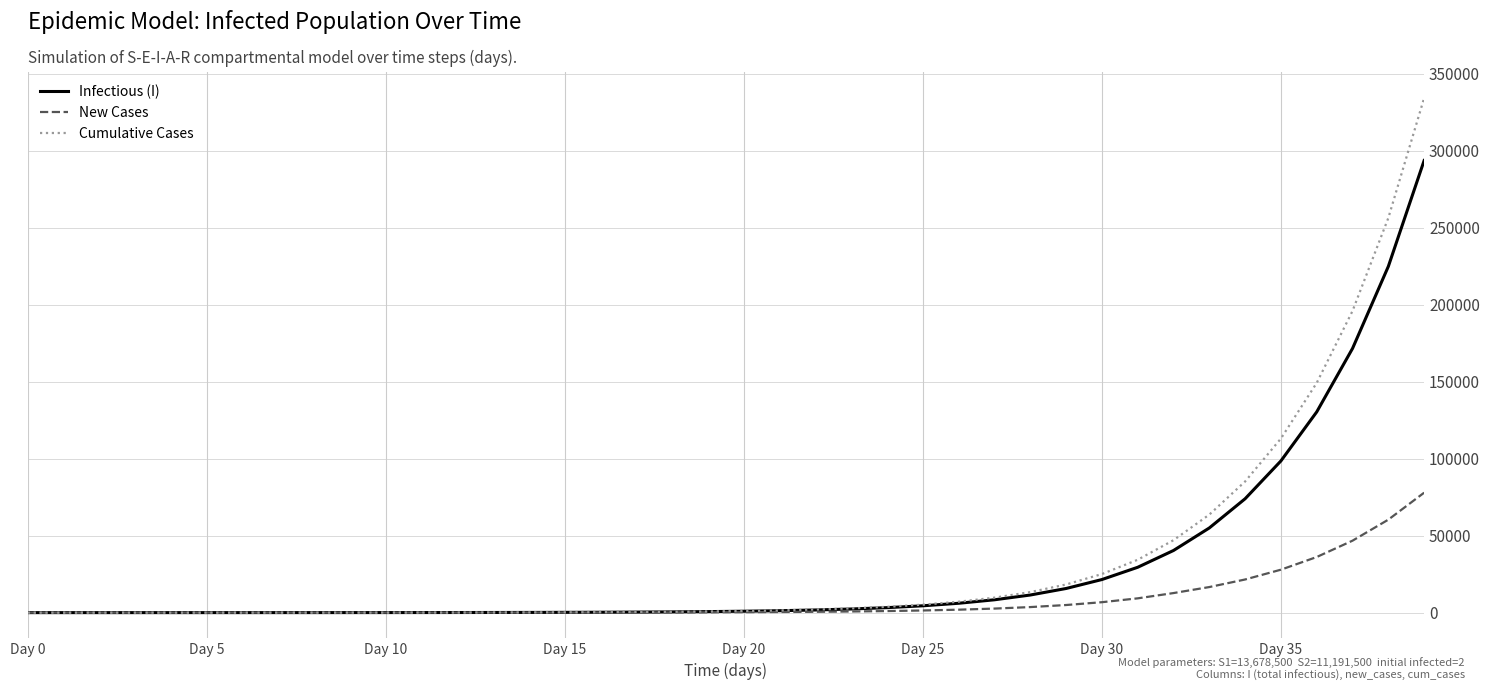

Count the number of data series in this chart.

3